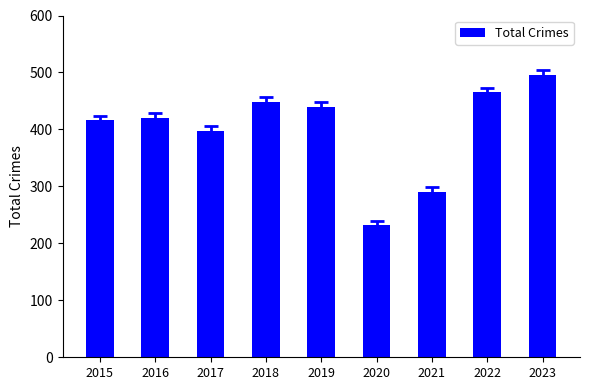

Between 2023 and 2020, which is larger?

2023